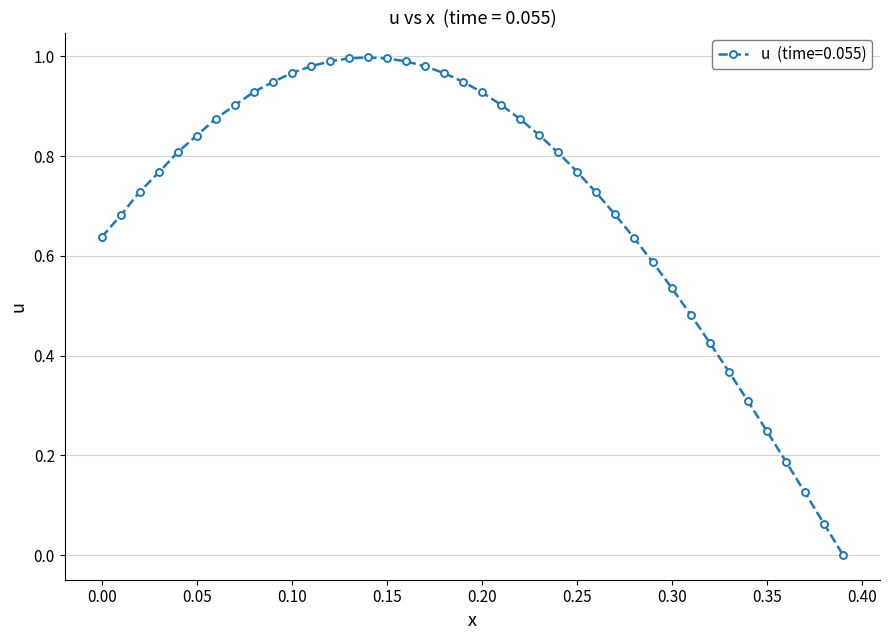

What is the value of the 14th point from the left?

1.0